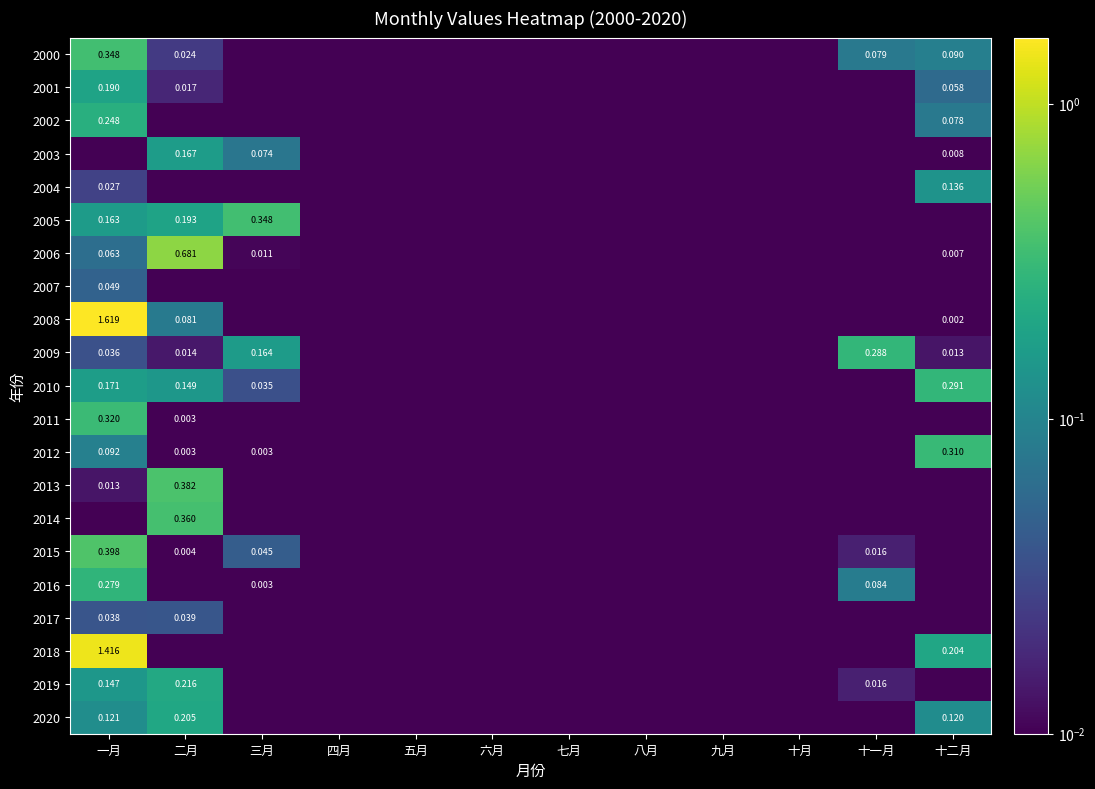

What is the sum of all 2007 values?

0.1